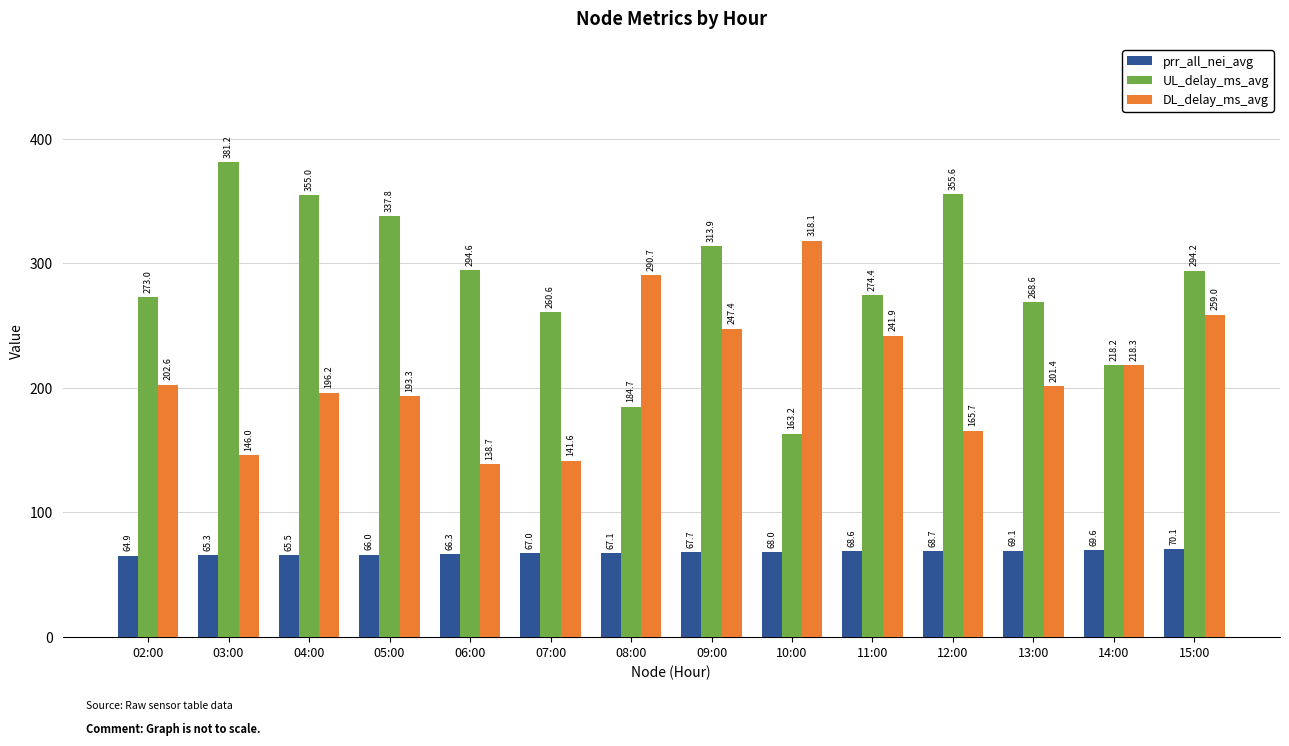

At which category is the sum across all series the highest?

09:00